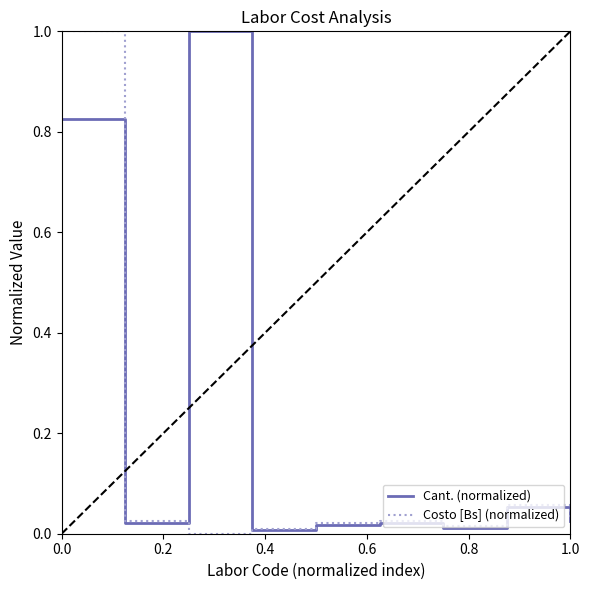

List the series in order of their overall mean, lowest first.

Costo [Bs] (normalized), Cant. (normalized)